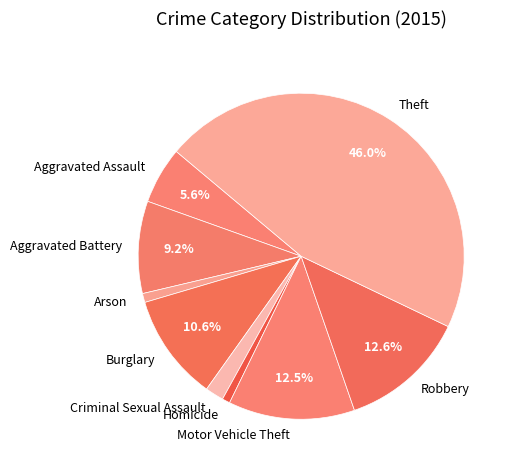

To the nearest percent, what is the difference between the Criminal Sexual Assault and Arson slice percentages?

1%